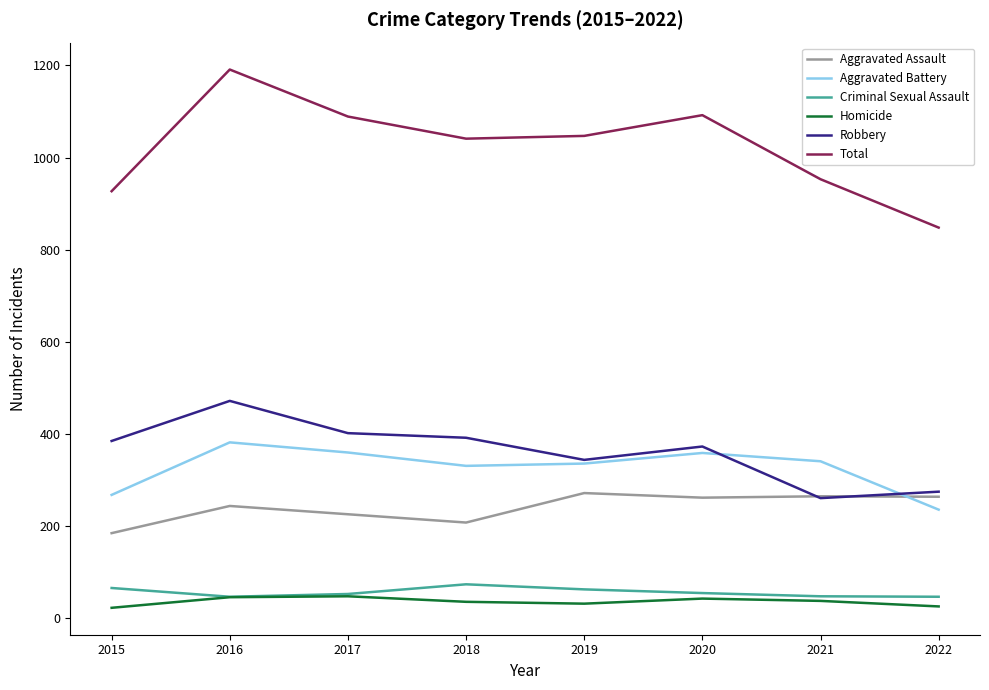

Which series has the largest total across all categories?

Total